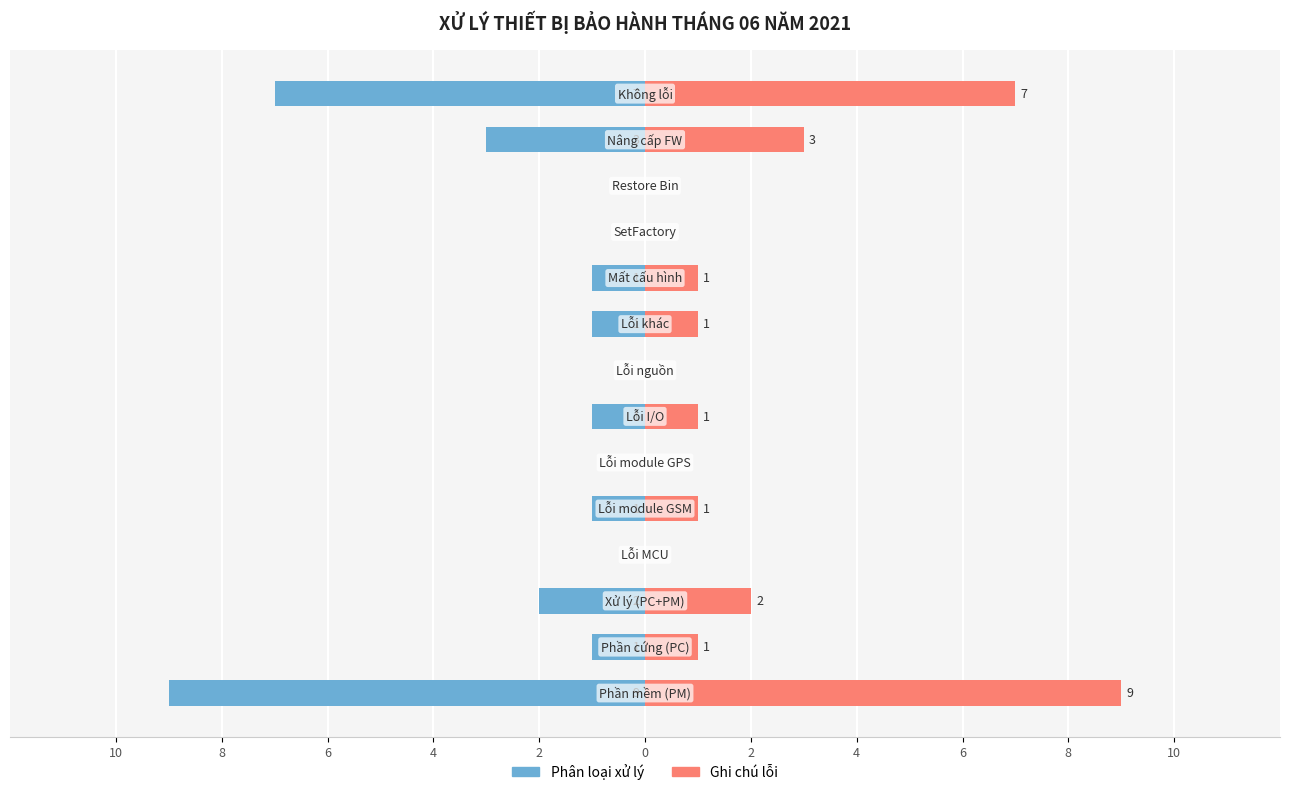

At how many categories does at least one series exceed 0?

9